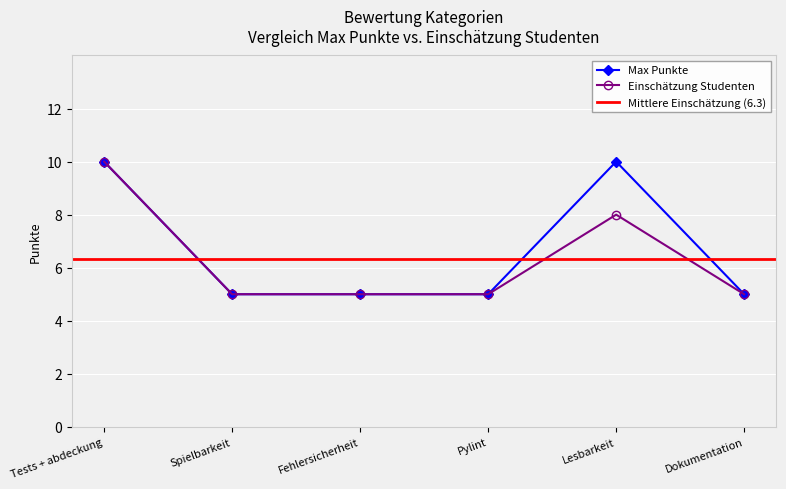

What is the label of the 1st point from the right?

Dokumentation